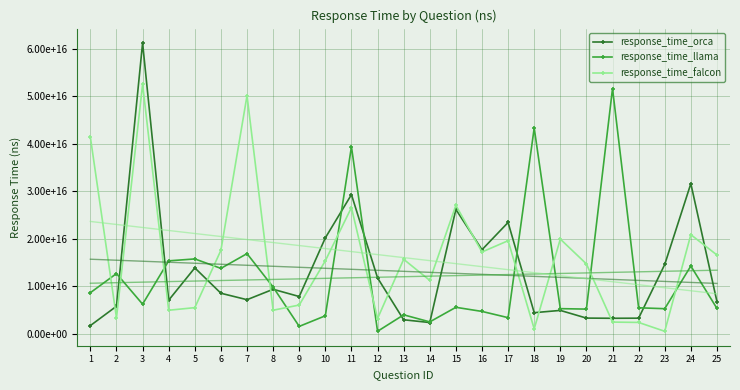

Reading left to right, what are all the values shown in this chart?

response_time_orca: 1=1672488760948181	2=5746443033218384	3=61179847955703736	4=7027225756645203	5=13825055384635924	6=8480180525779724	7=7123445272445679	8=9316662287712096	9=7790461802482605	10=20148233652114868	11=29252508401870728	12=11716174578666688	13=2894540810585022	14=2312961721420288	15=26140694856643676	16=17646031379699708	17=23391881465911864	18=4390106415748596	19=4867199945449829	20=3249247407913208	21=3210003423690796	22=3231075429916382	23=14539050579071044	24=31567350387573240	25=6728756618499756
response_time_llama: 1=8601902174949646	2=12624580693244934	3=6181990027427673	4=15305212330818176	5=15707790160179138	6=13720697736740112	7=16823993229866028	8=9776815819740296	9=1502125895023346	10=3733616614341736	11=39340829849243168	12=466069860458374	13=3935381531715393	14=2449867534637451	15=5521260714530945	16=4652561902999878	17=3340780806541443	18=43277116537094112	19=5238492703437805	20=5142371702194214	21=51589762687683104	22=5417576742172241	23=5228746700286865	24=14214259266853332	25=5288083505630493
response_time_falcon: 1=41336365938186648	2=3313532590866089	3=52481778621673584	4=4903479719161987	5=5448632860183716	6=17531859874725342	7=50101905822753904	8=4907777214050293	9=5998824977874756	10=15323207139968872	11=26533291816711424	12=3150268006324768	13=15633527755737304	14=11187929391860962	15=26996243476867676	16=17168133974075316	17=19545012950897216	18=991857385635376	19=19888846397399904	20=14659183740615844	21=2408132243156433	22=2334227967262268	23=467014901638031	24=20819090843200684	25=16535605430603028